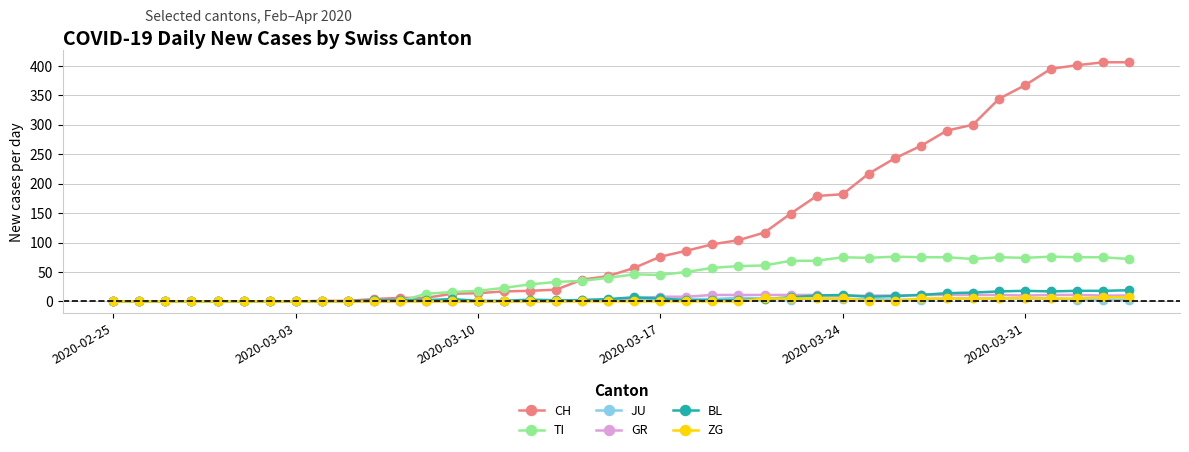

Which series has the widest spread of values?

CH